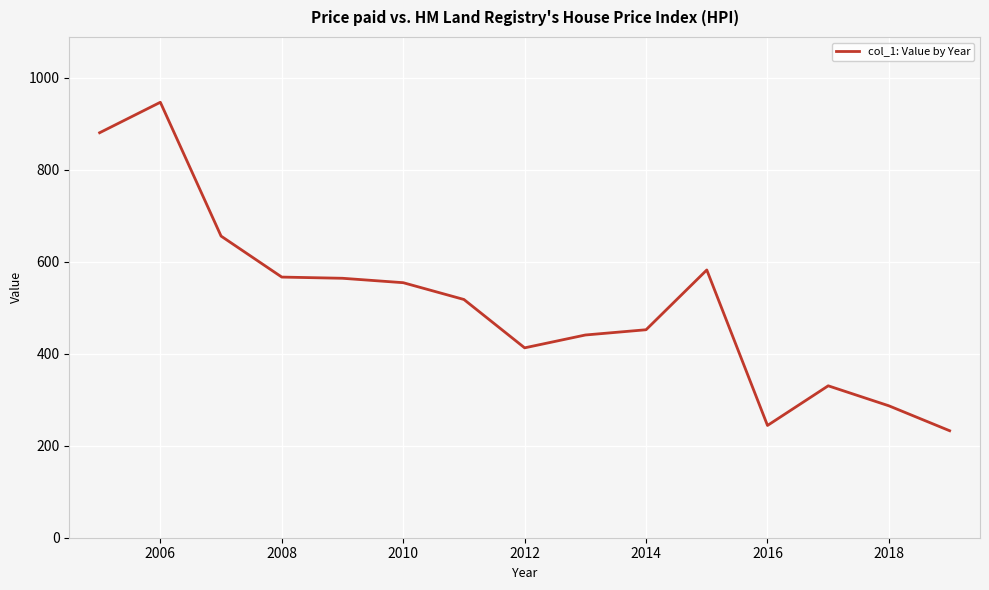

What is the greatest value displayed?

946.5